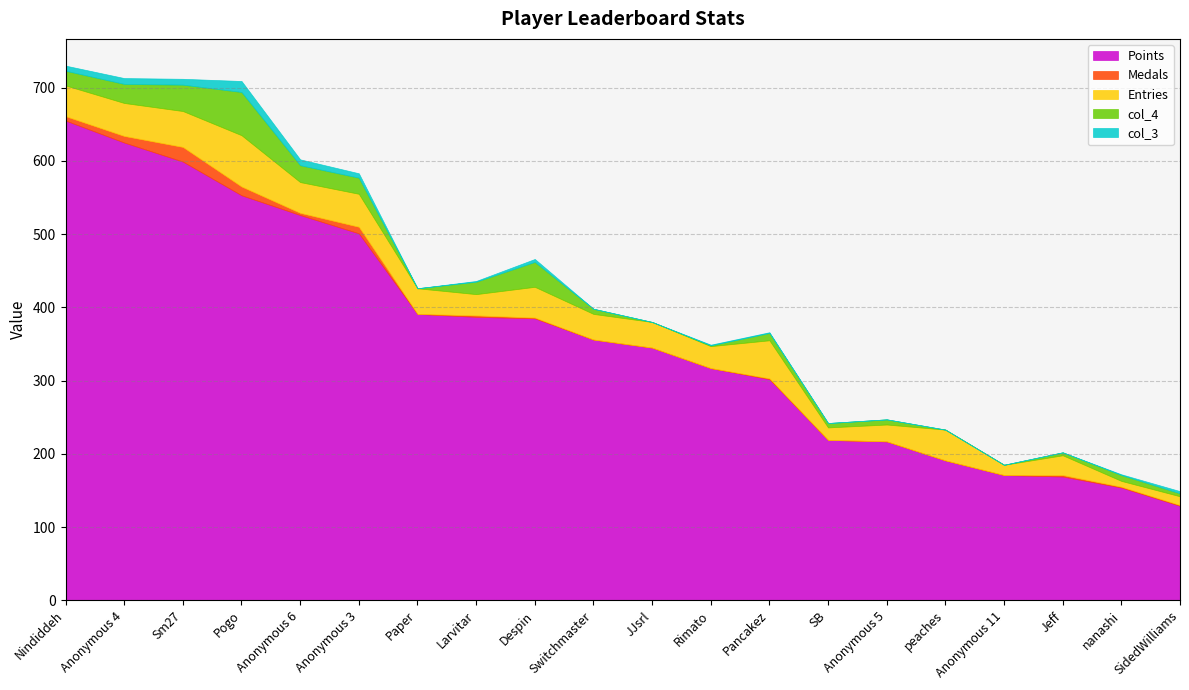

Which has a higher value, Pogo or Jeff?

Pogo